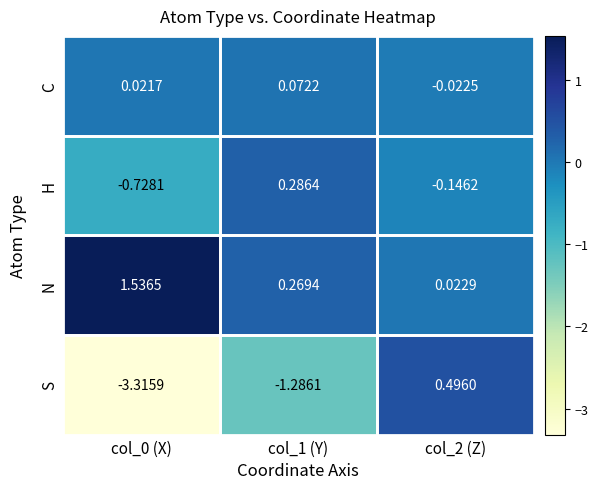

What is the total value across all series at col_0 (X)?

-2.5